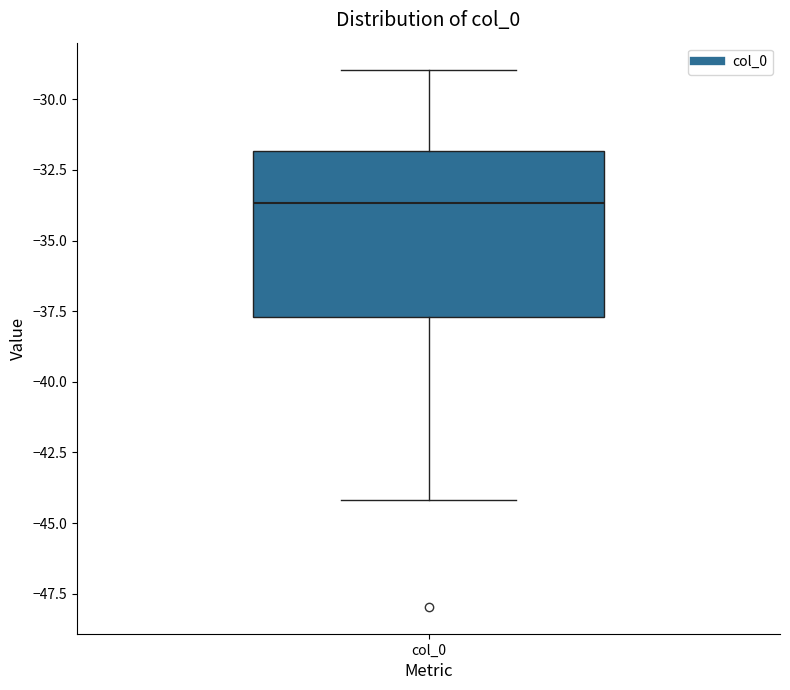

Read this box plot against the y-axis: the position of the median line, the range covered by the box, and the ends of both whiskers. The values are not printed on the chart, so give them approximately, as read against the axis.

median -33.5, box -37.5 to -32.0, whiskers -44.0 to -29.0